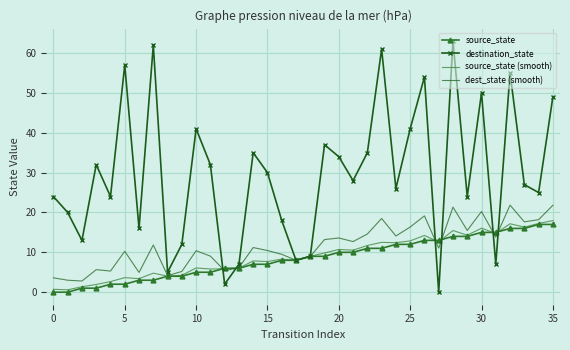

Which series has the largest total across all categories?

destination_state